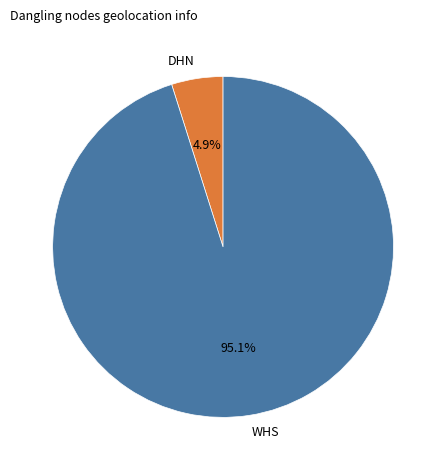

Is there any slice that represents more than half of the pie?

Yes